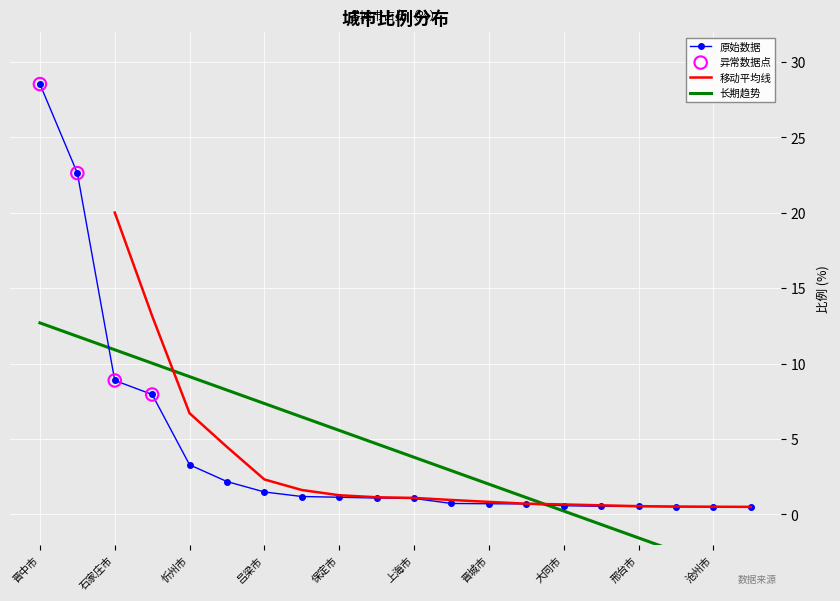

Approximately how many times larger is the value at 郑州市 compared to 北京市?

0.1